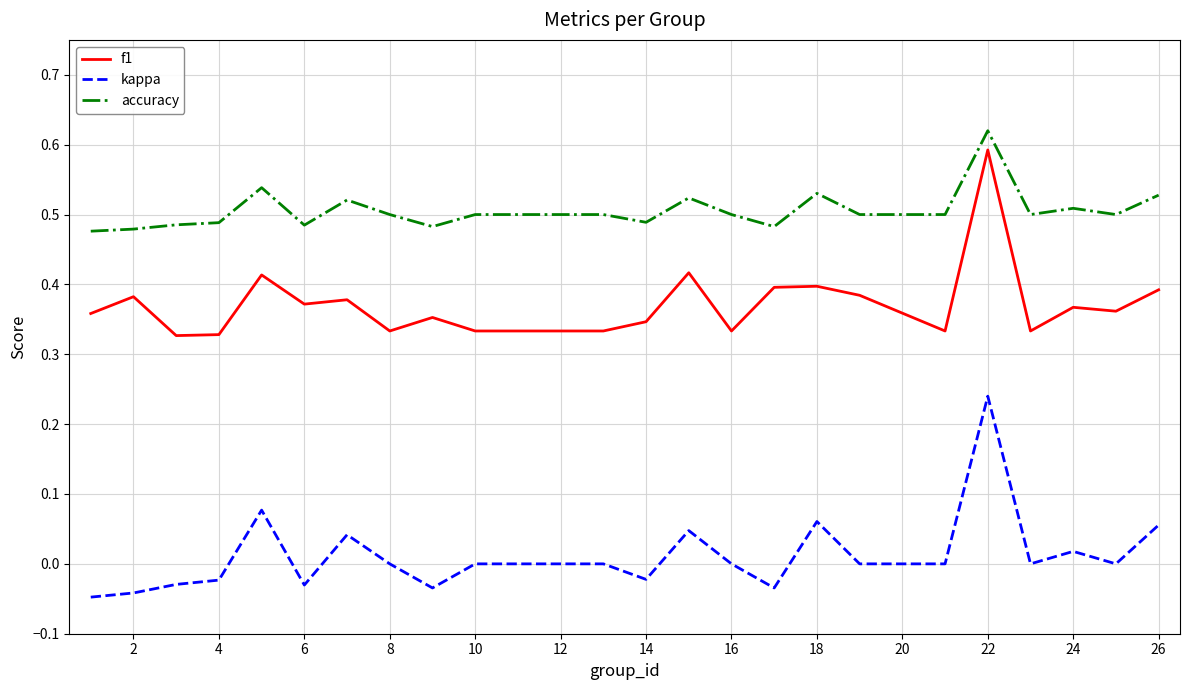

True or false: kappa has more than 1 interior local peaks.

True